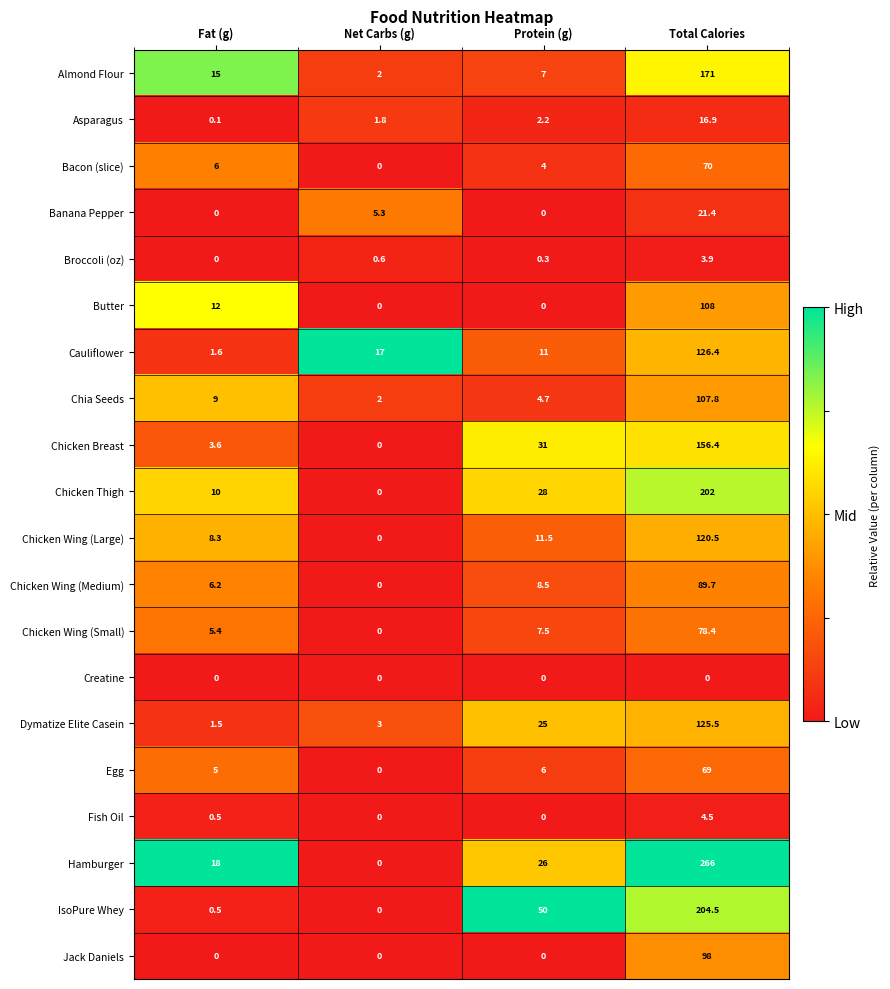

Which category has the highest value in the Almond Flour series?

Total Calories